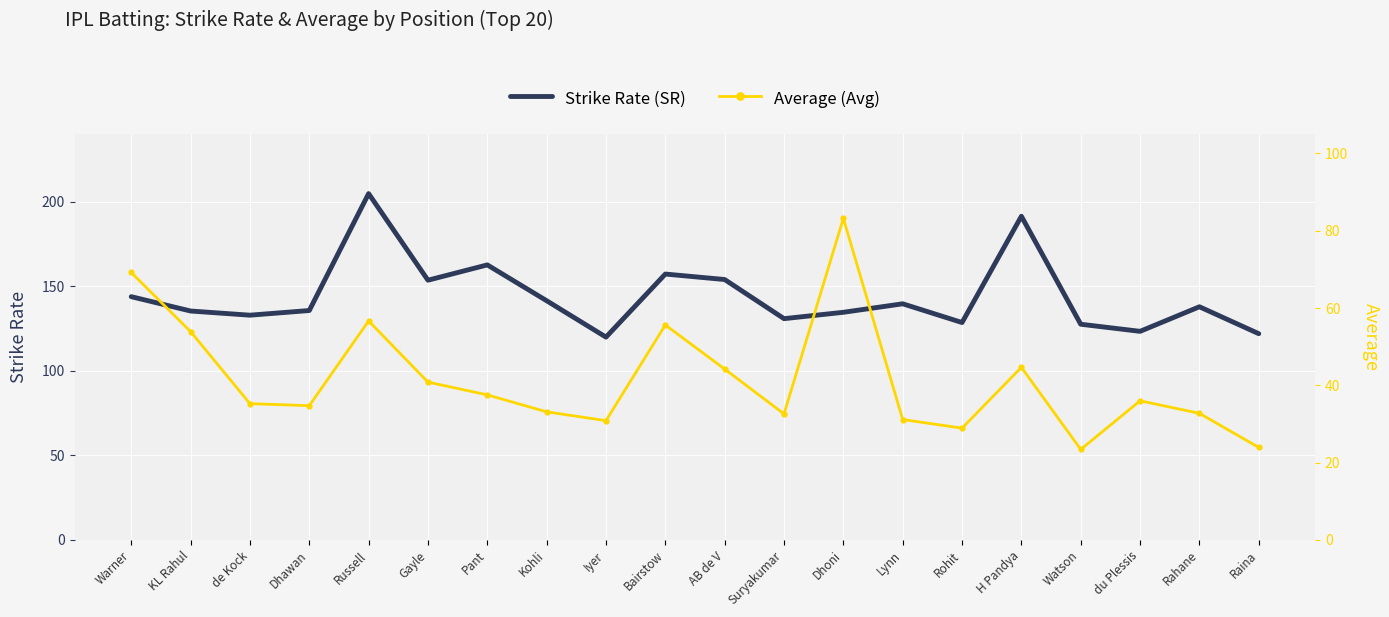

True or false: Average (Avg) has more than 0 interior local peaks.

True